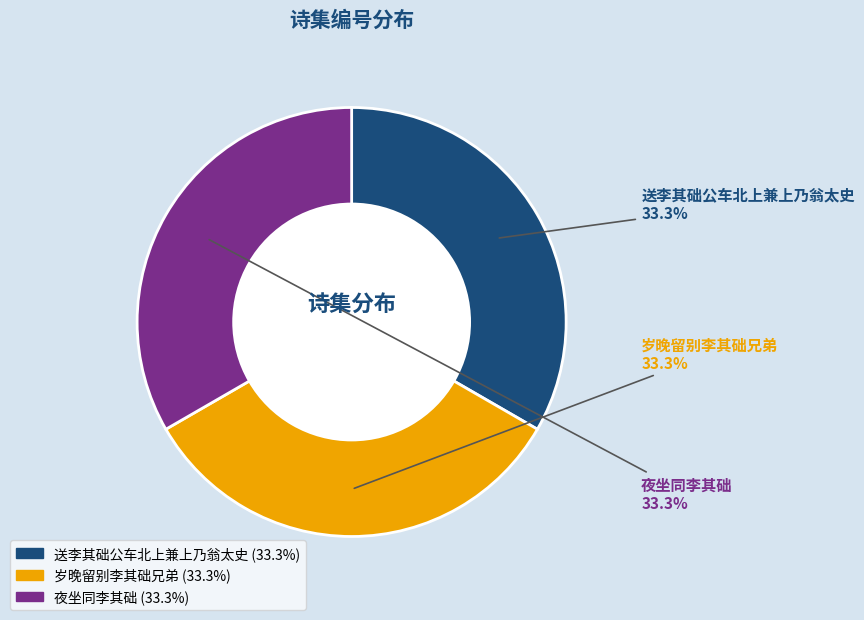

How much of the chart is everything except 岁晚留别李其础兄弟?

66.7%